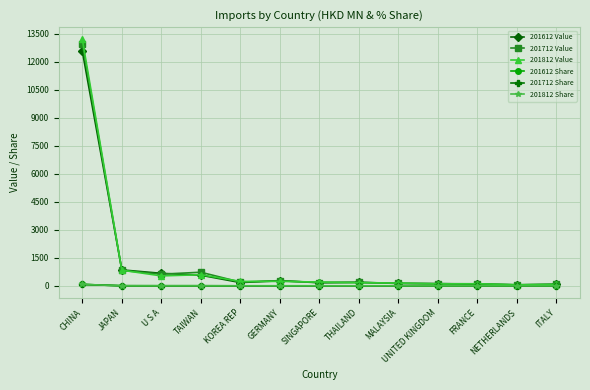

At which category is the sum across all series the highest?

CHINA